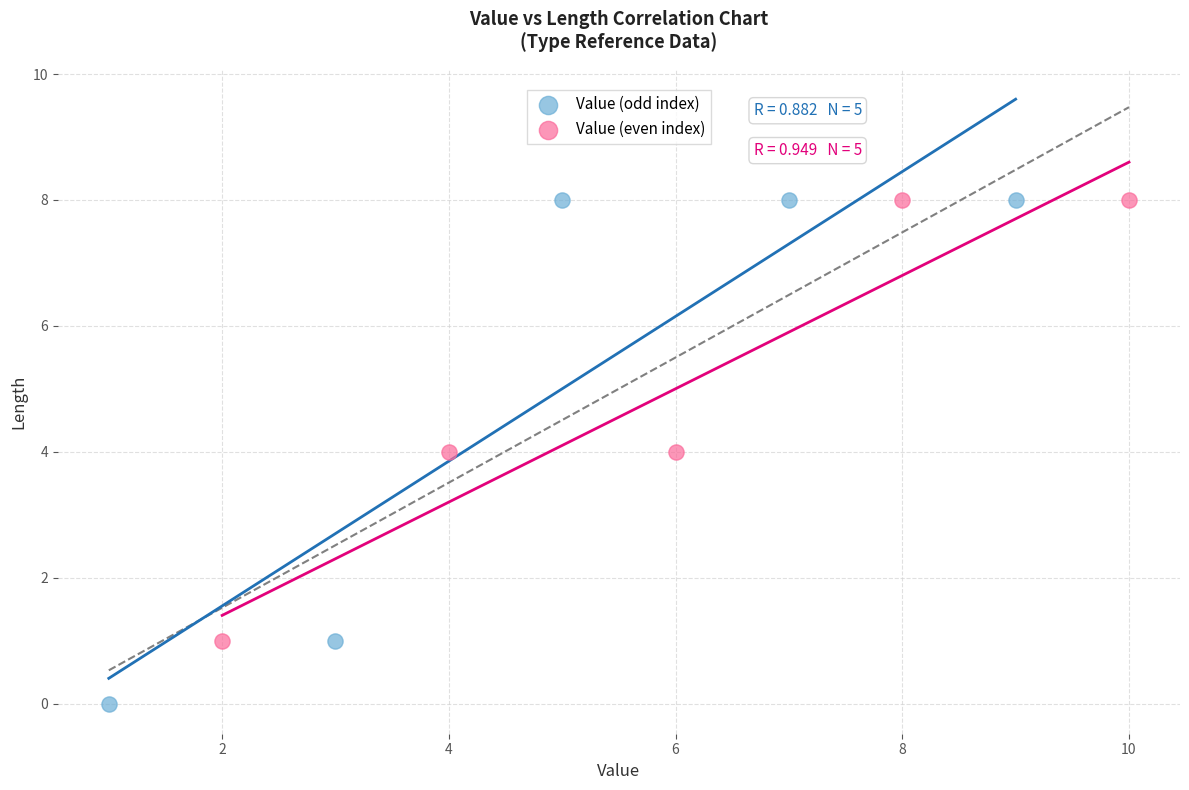

Which series has the widest spread of Y values?

Value (odd index)